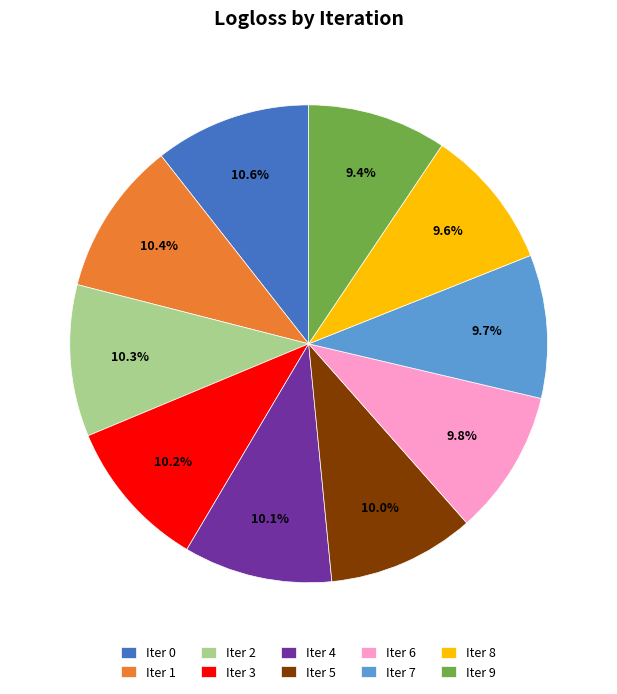

Is Iter 5 the majority of the pie?

No